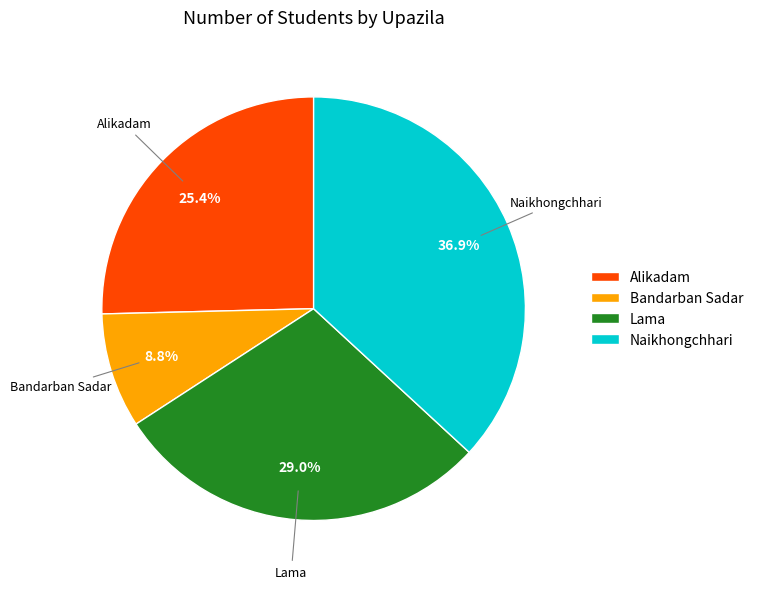

What is the largest slice in the pie chart?

Naikhongchhari